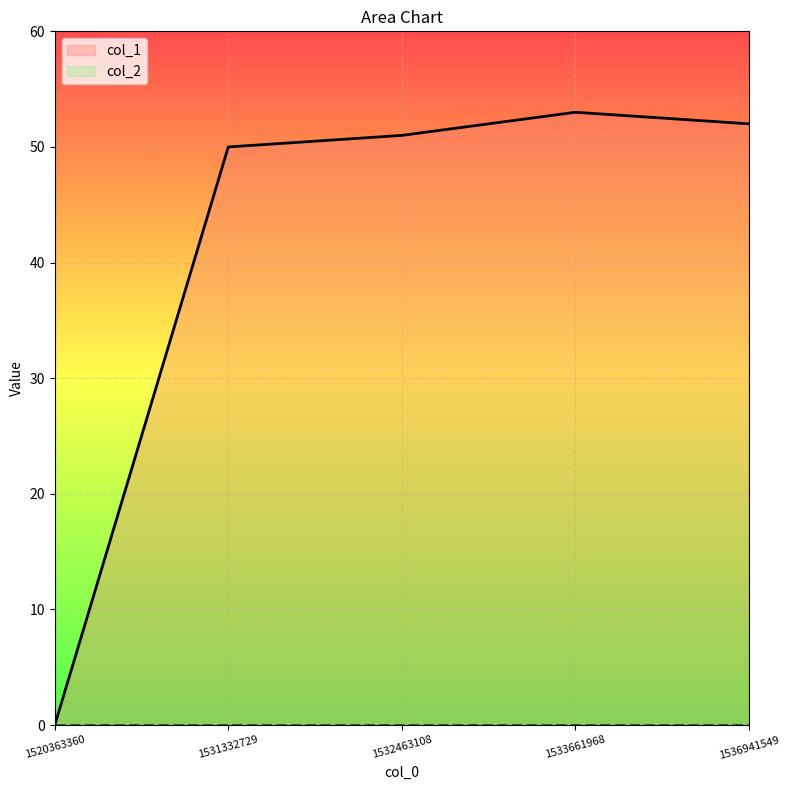

Does the chart display data point markers on the line(s)?

No